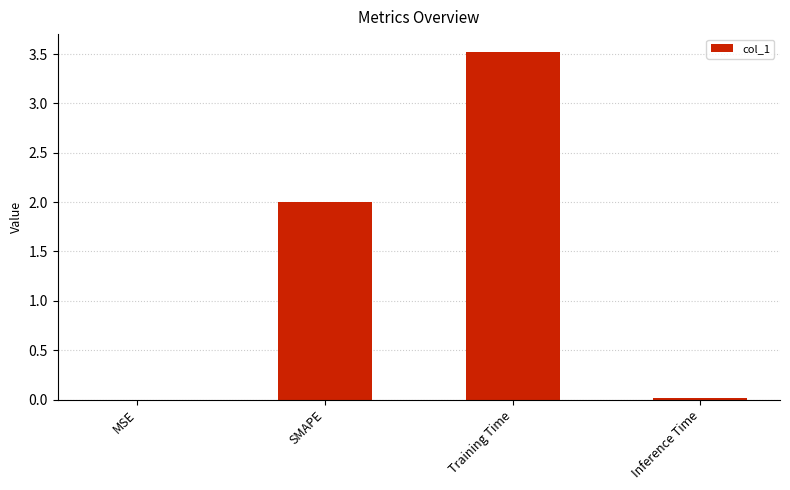

What is the sum of all values?

5.5